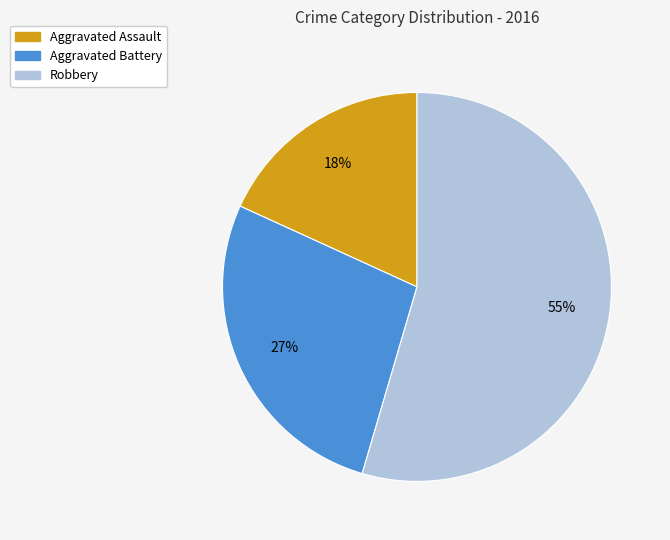

Which has a higher value, Aggravated Battery or Aggravated Assault?

Aggravated Battery